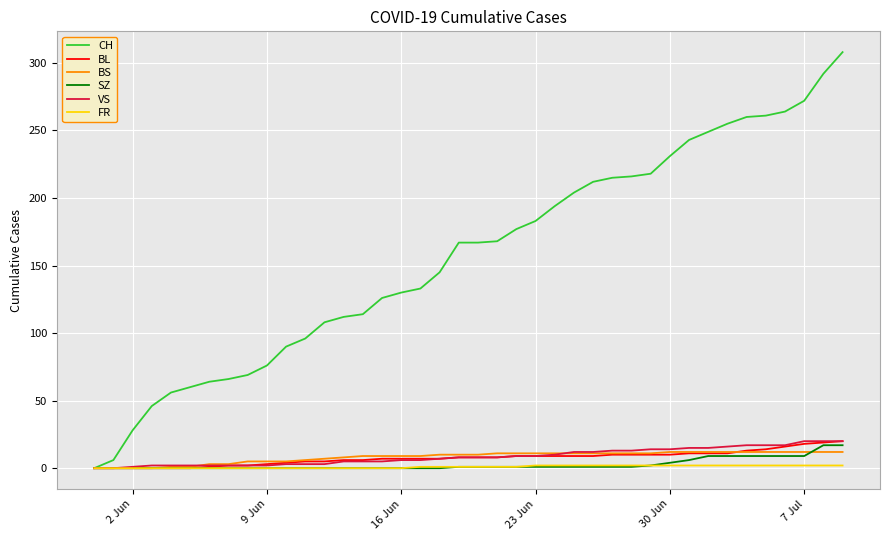

What is the maximum value shown in the chart?

308